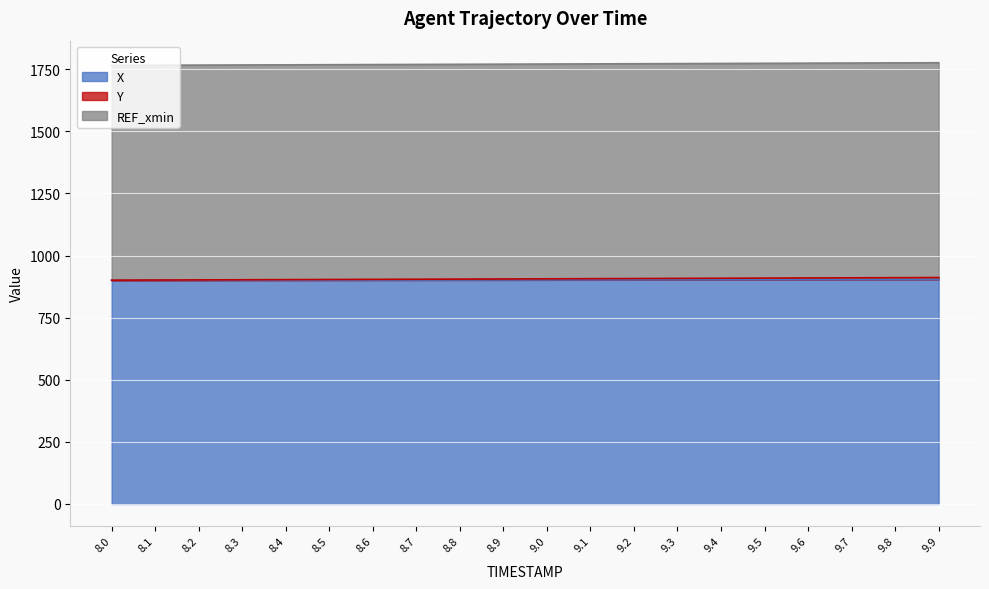

At which category is the sum across all series the highest?

9.9